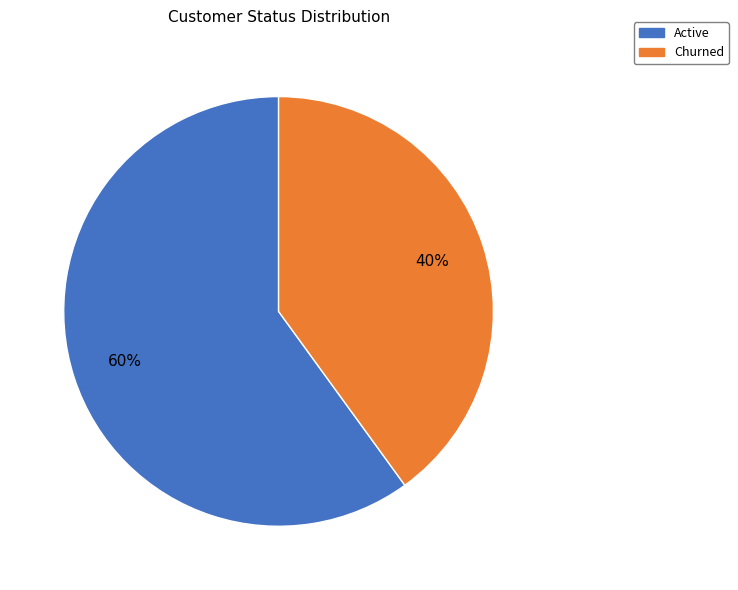

Rank the categories by value from lowest to highest.

Churned, Active